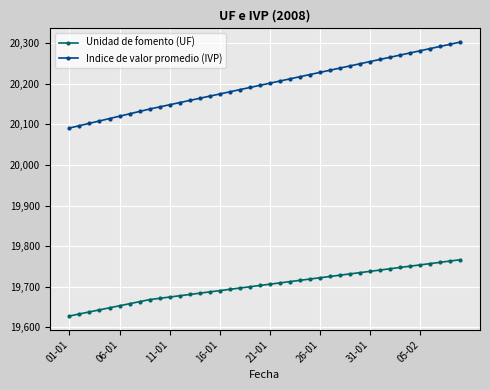

What is the minimum value shown in the chart?

19627.7